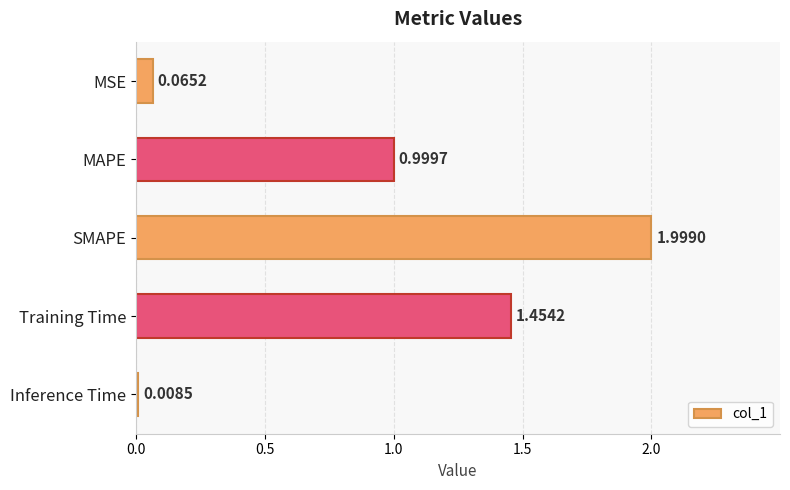

Which has a higher value, MSE or Training Time?

Training Time